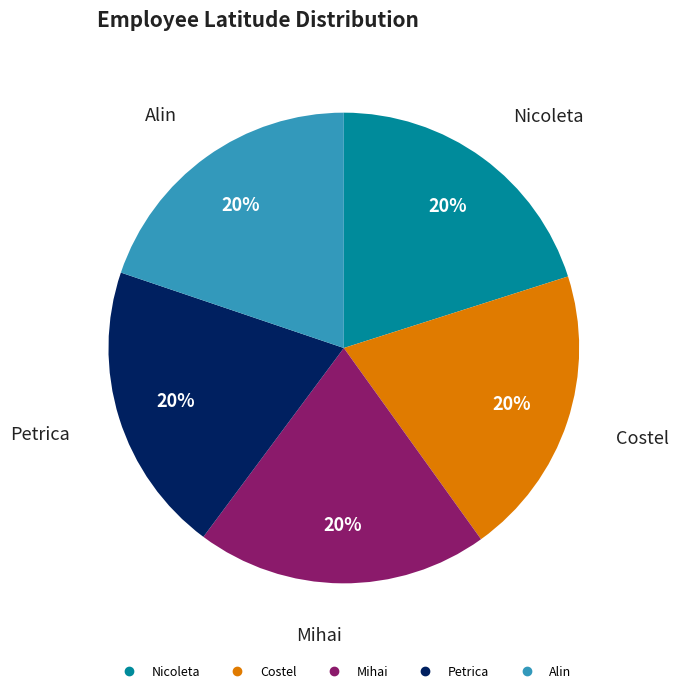

Is there any slice that represents more than half of the pie?

No